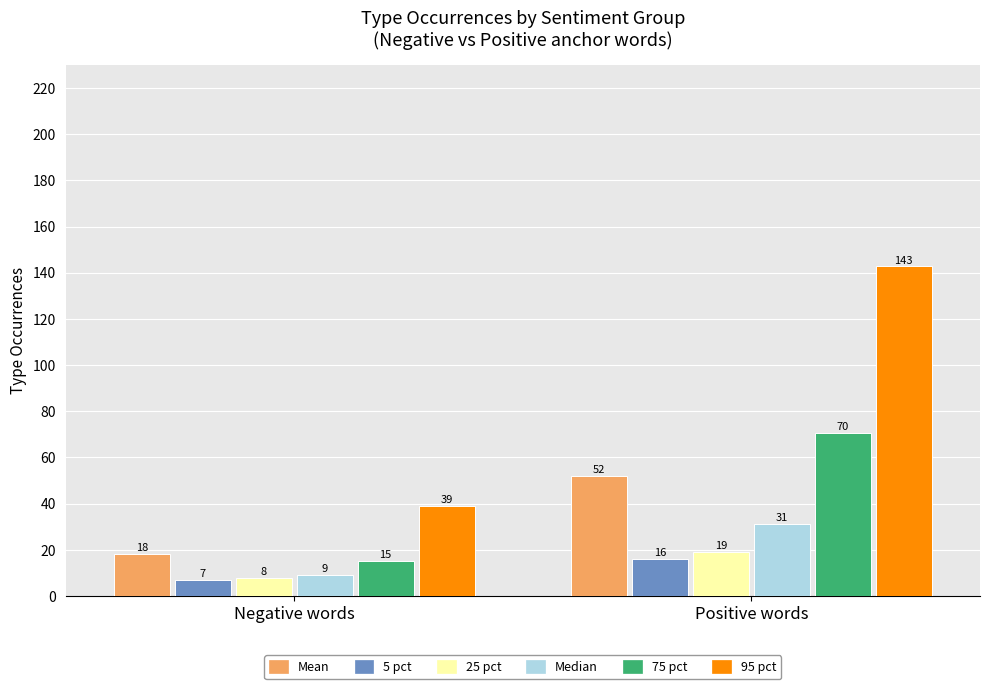

What is the average value of the Median series?

20.0